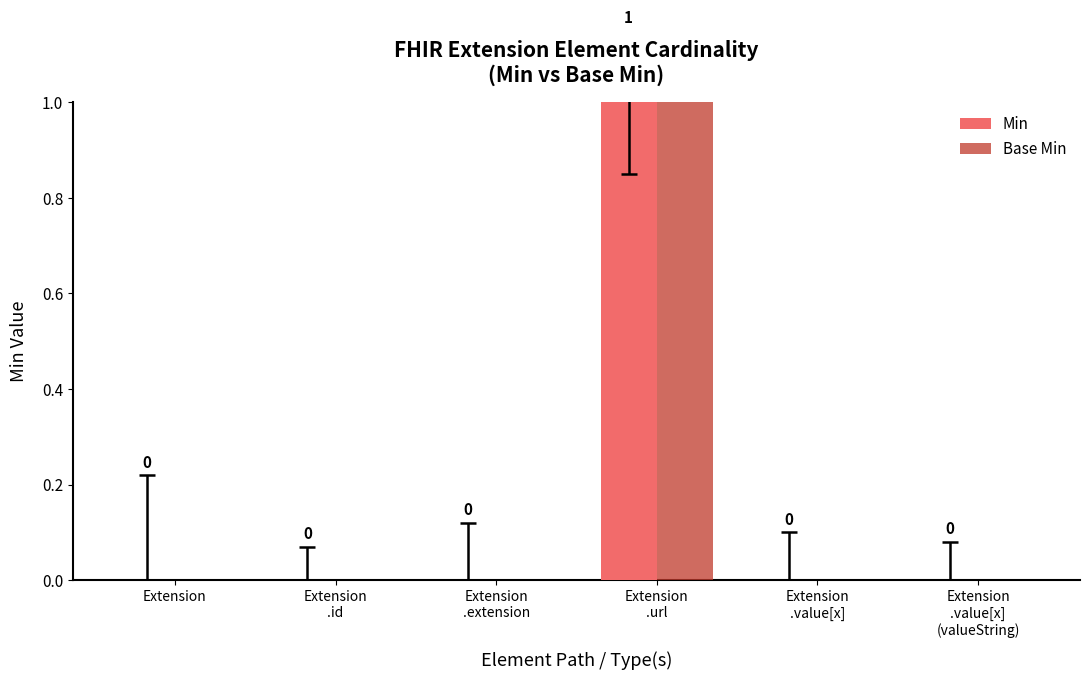

How many groups of bars are there?

6